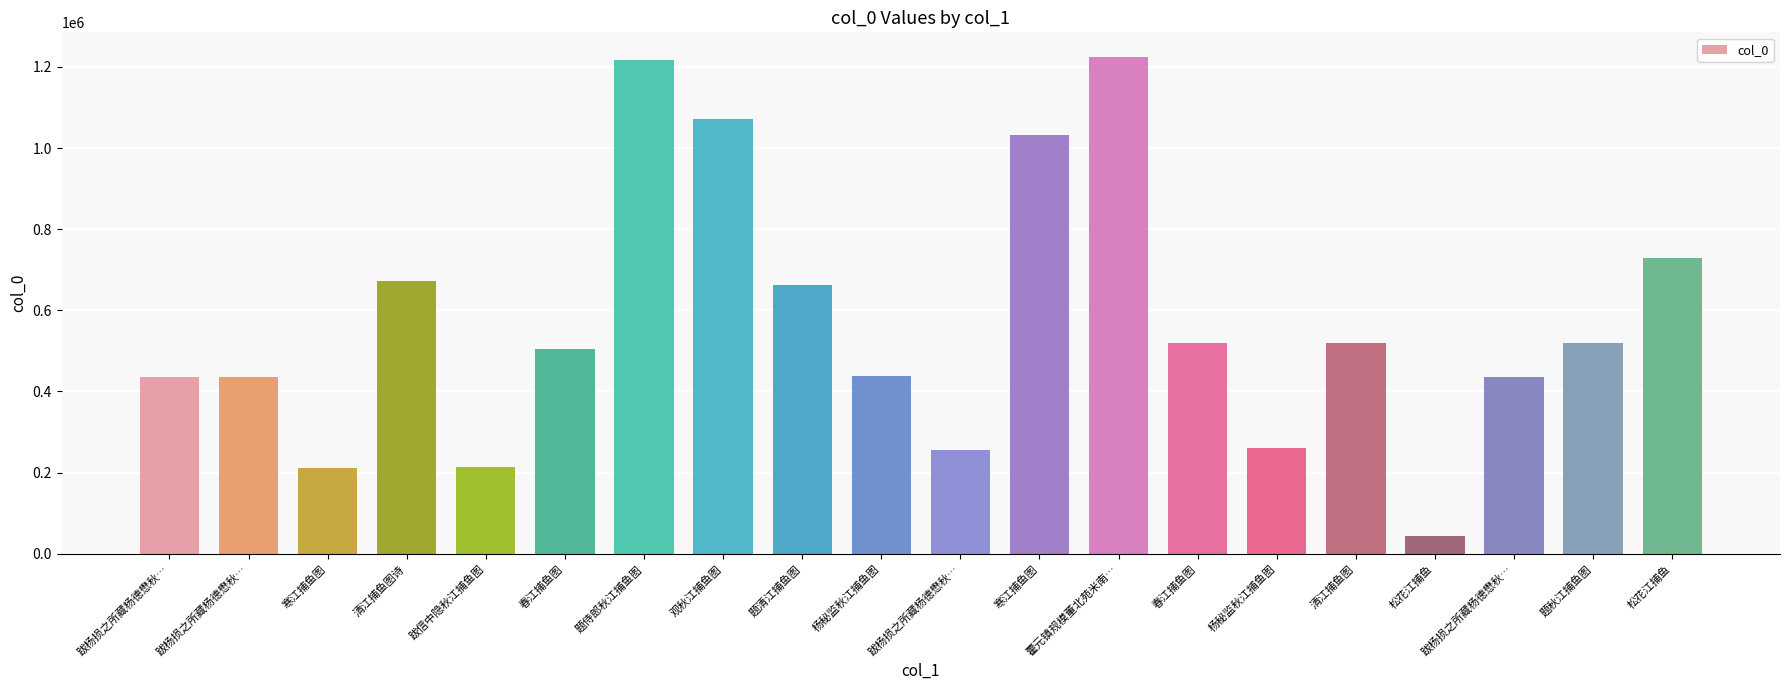

What is the difference between the values at 题清江捕鱼图 and 观秋江捕鱼图?

409045